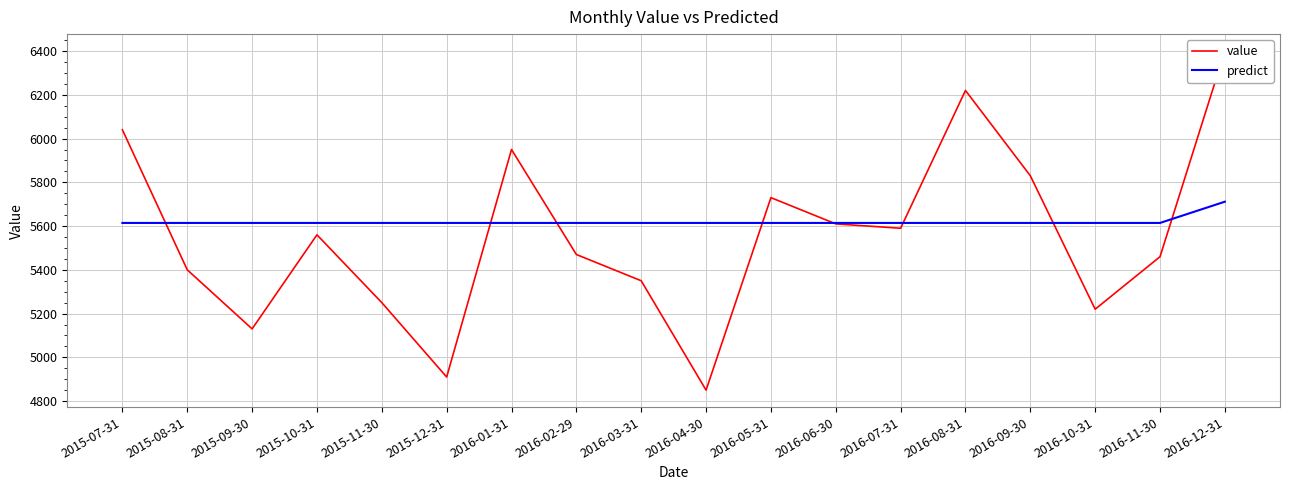

What is the spread (max minus min) of values at 2016-06-30?

4.3